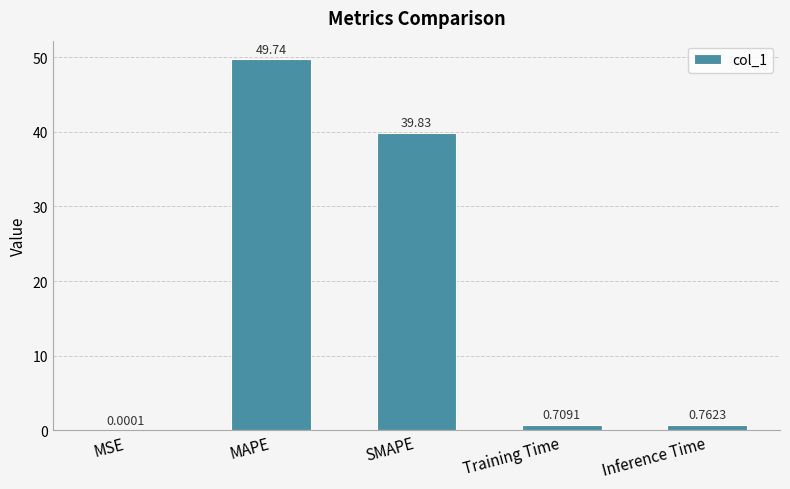

True or false: the data shows 86.7 at MAPE.

False